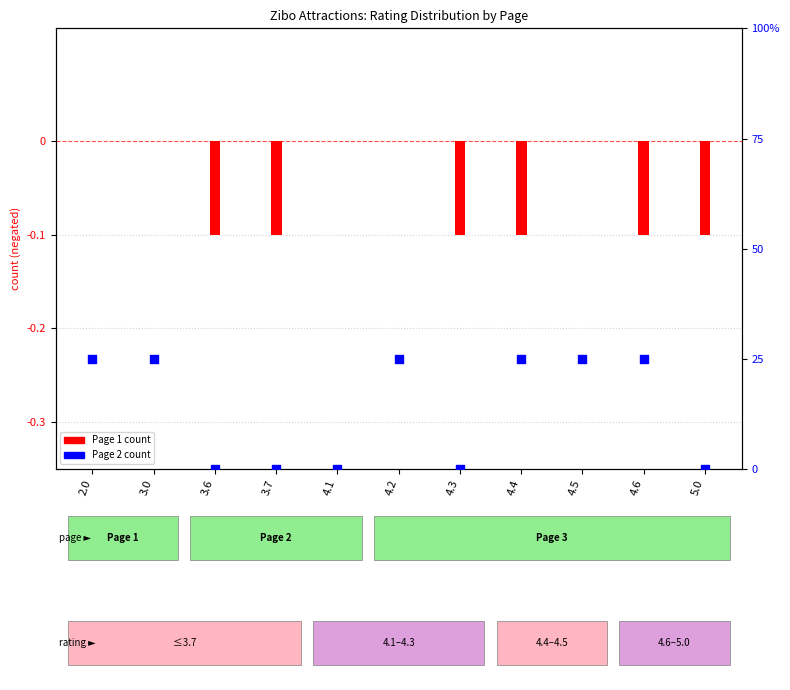

Which series reaches the minimum Y coordinate?

Page 1 count